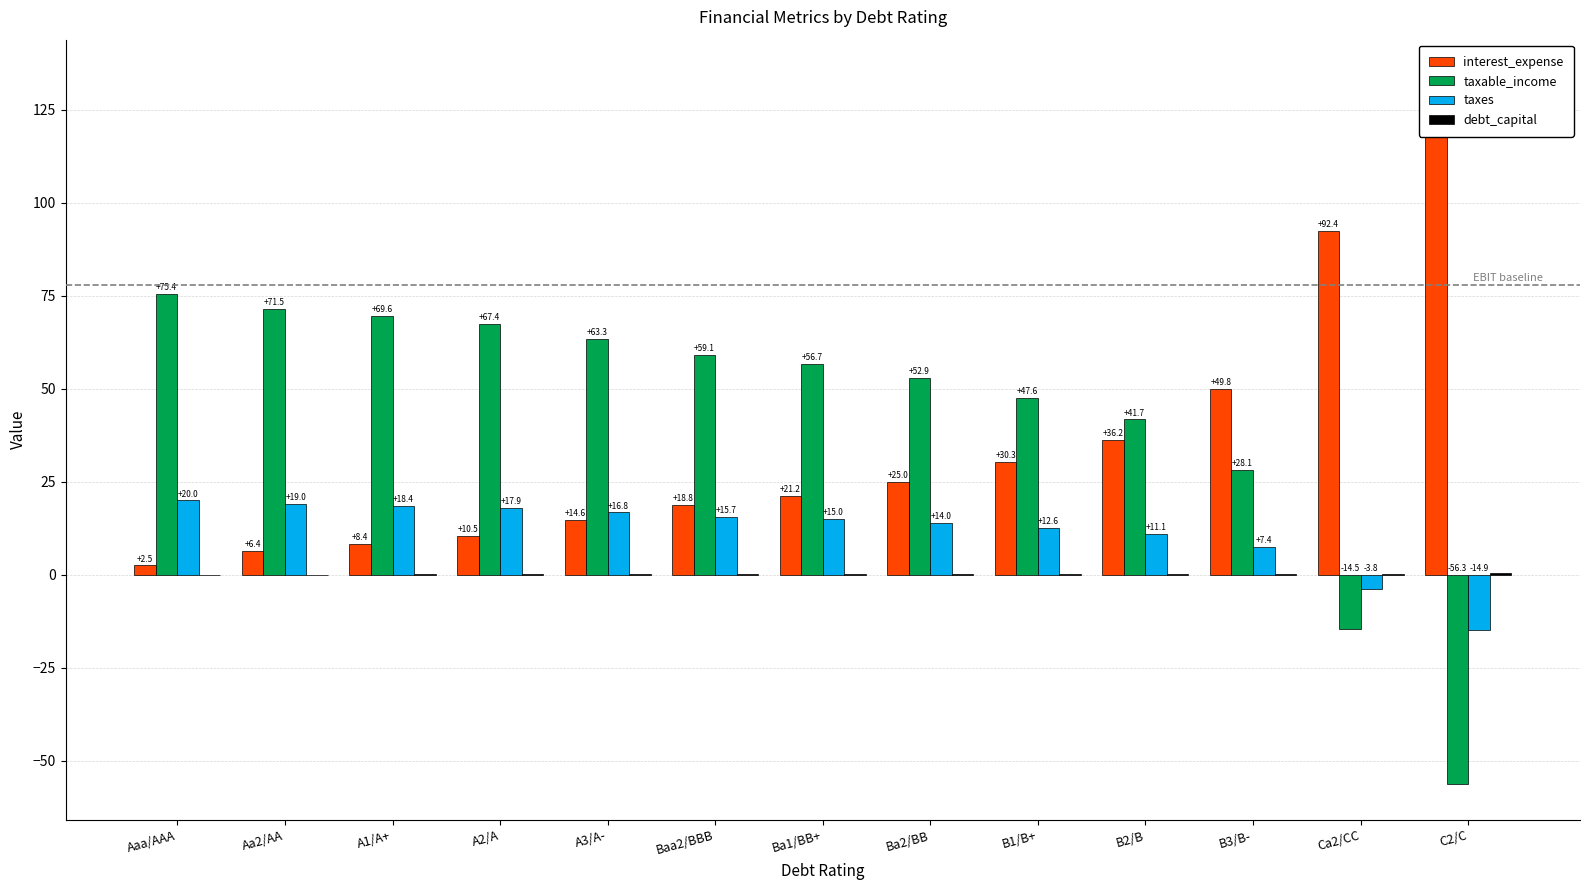

What is the maximum value shown in the chart?

134.3